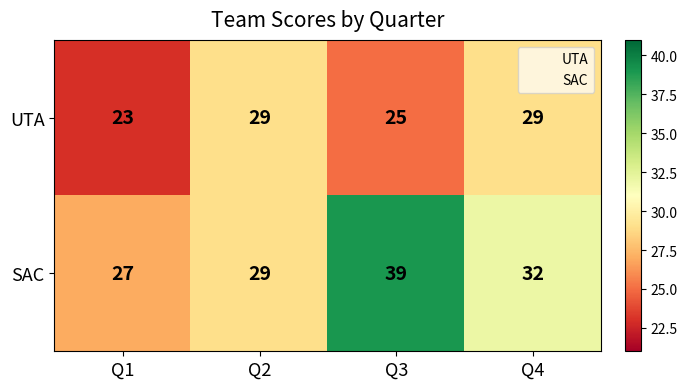

How many series are shown in this chart?

2